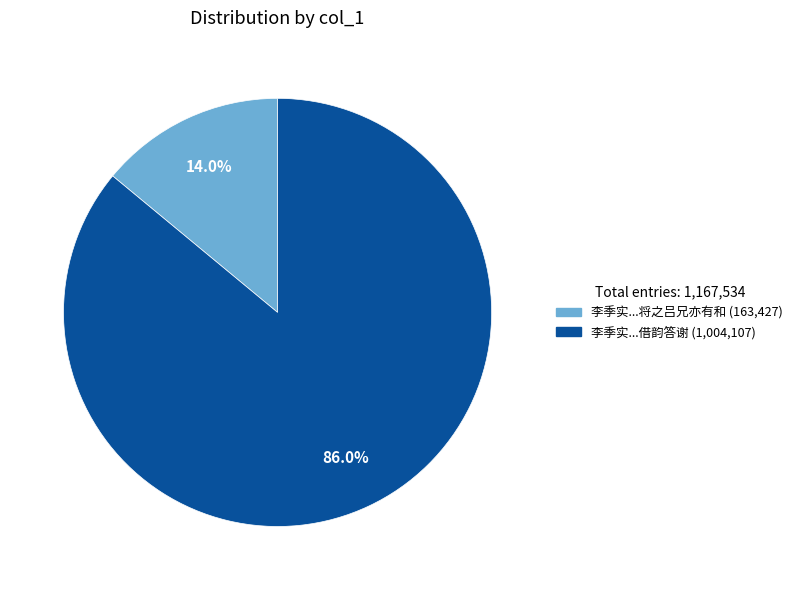

To the nearest percent, what is the average slice percentage?

50%